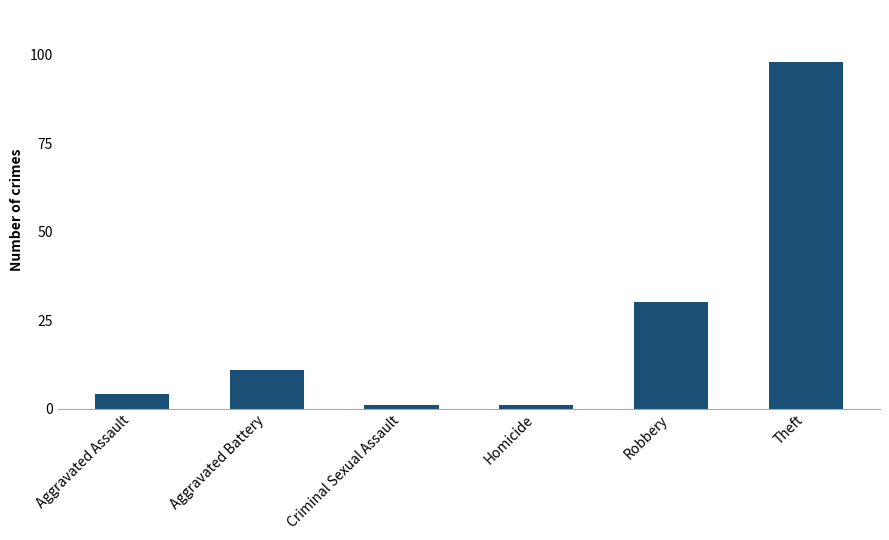

The chart shows a value of 11 at Aggravated Battery. True or false?

True